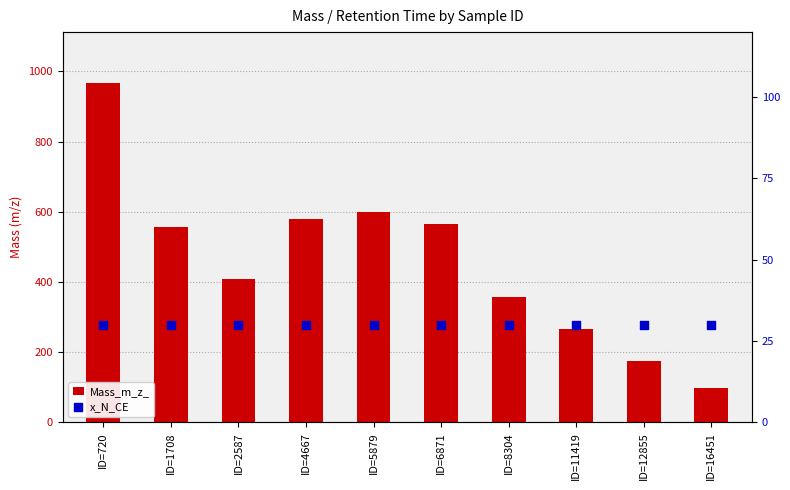

Which series has the largest total across all categories?

Mass_m_z_